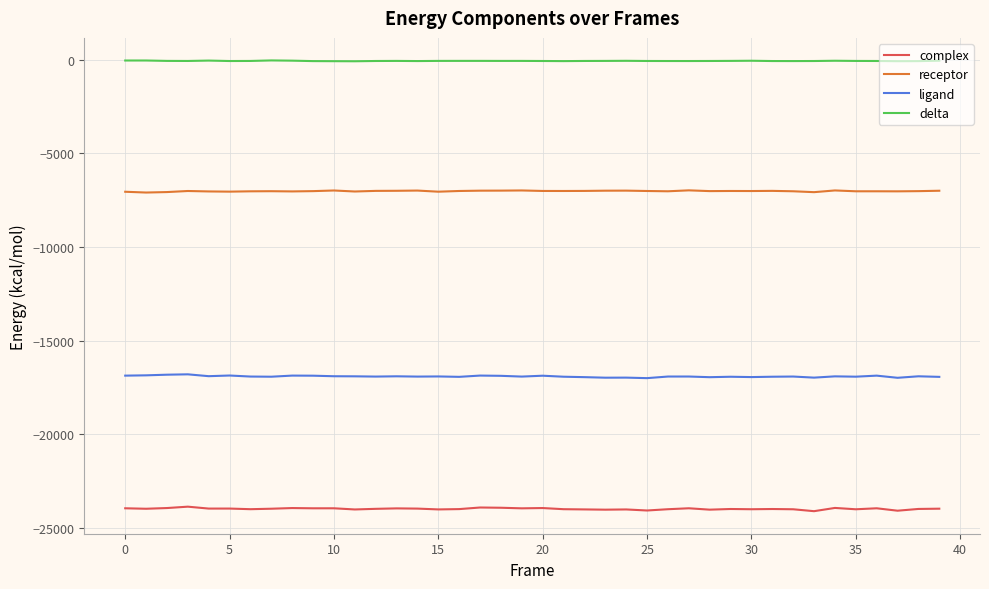

True or false: ligand and receptor intersect in this chart.

False